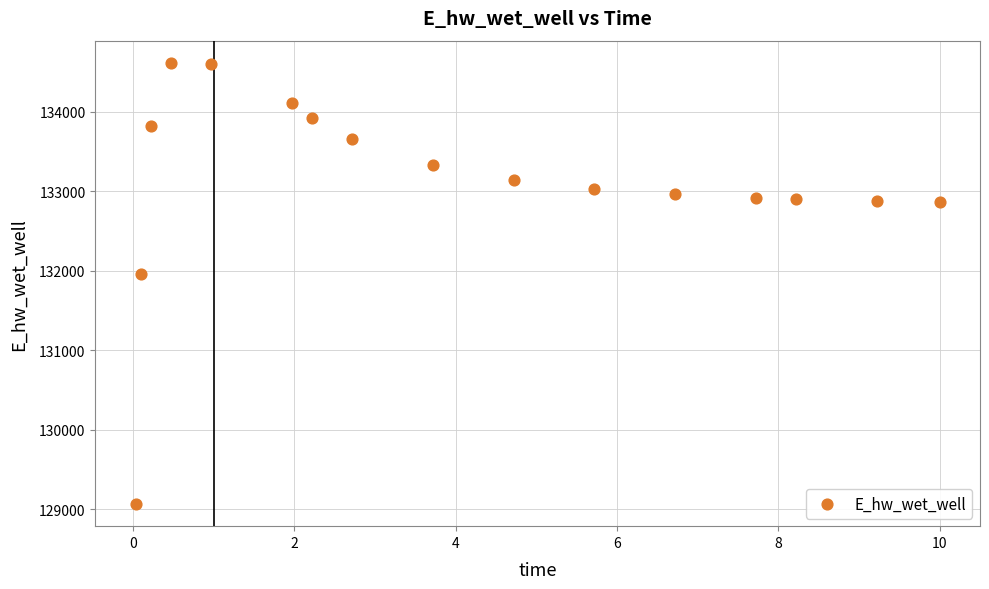

What is the range of X values (max minus min)?

10.0